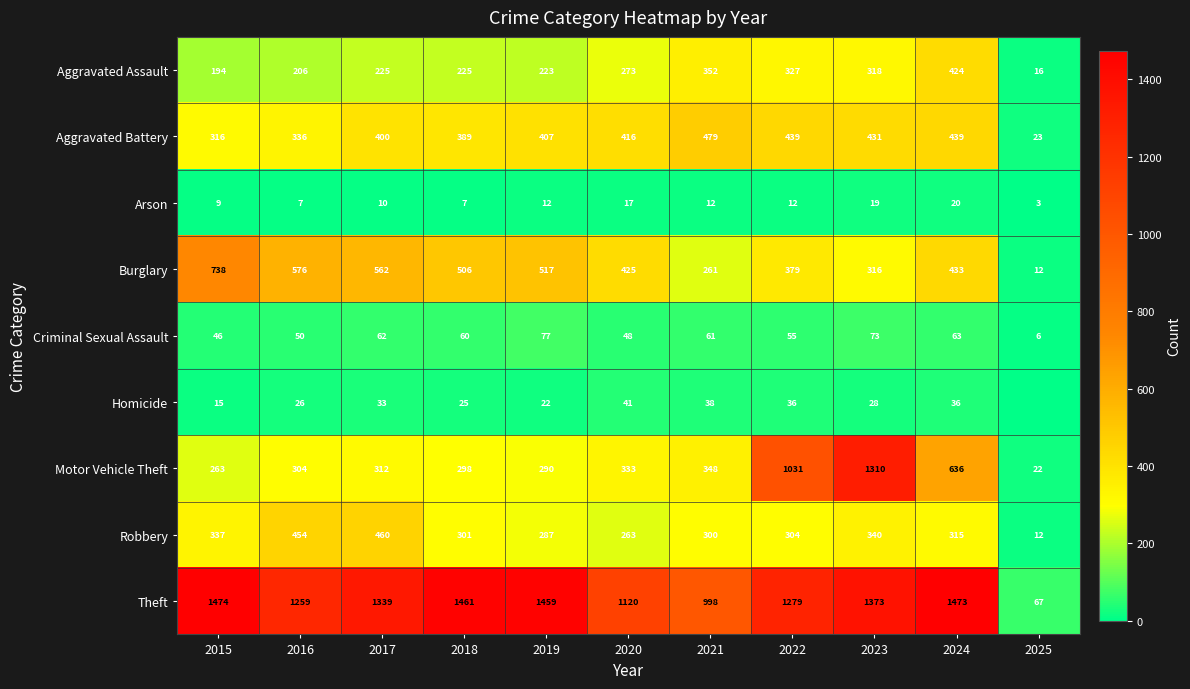

How many data points in Aggravated Battery are less than 407?

5